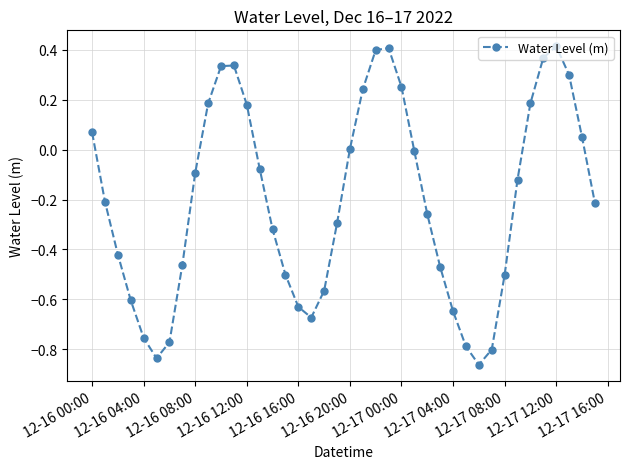

What is the sum of all values?

-8.2